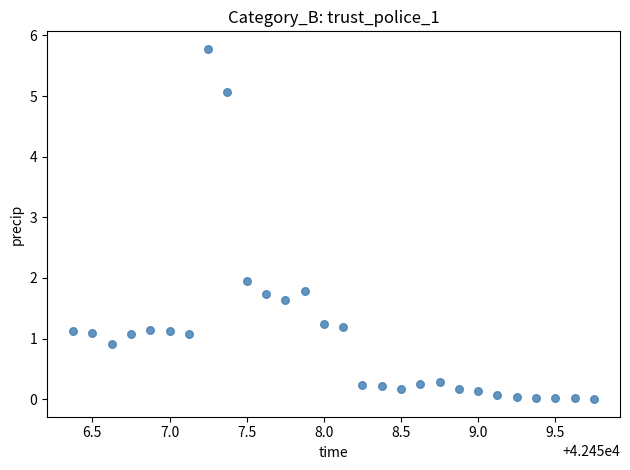

What is the range of Y values (max minus min)?

5.8